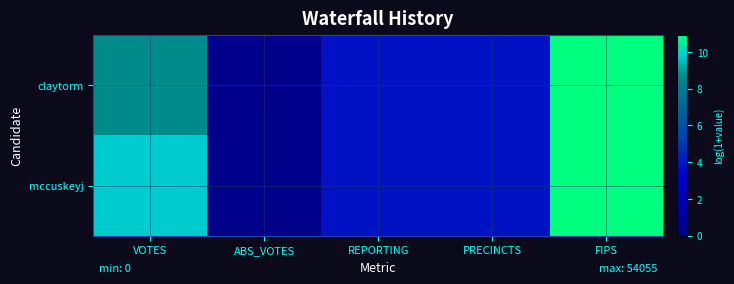

What is the total value across all series at VOTES?

18.5